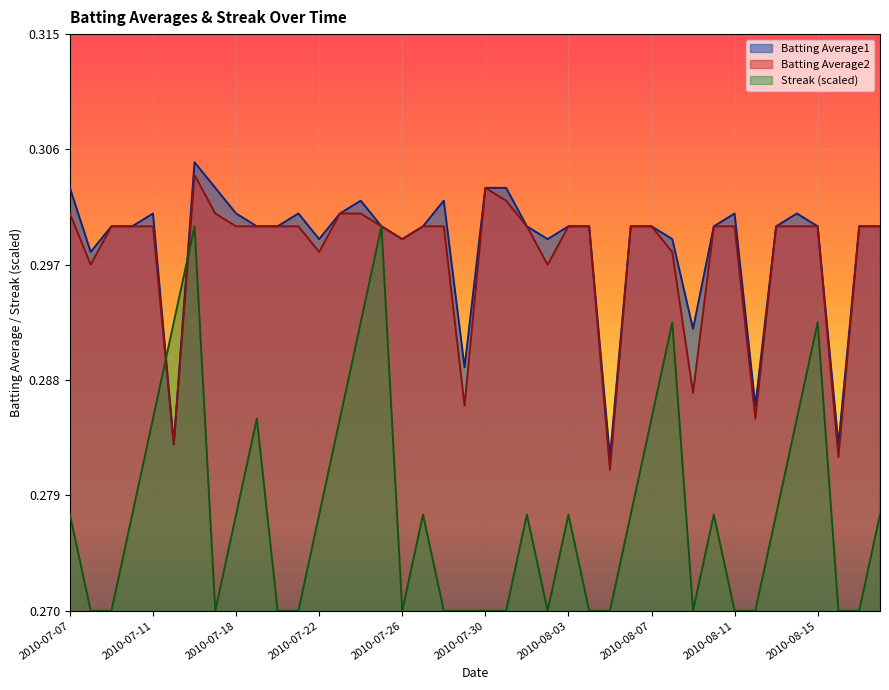

What is the sum of the Streak values at 2010-08-17 and 2010-07-30?

0.5